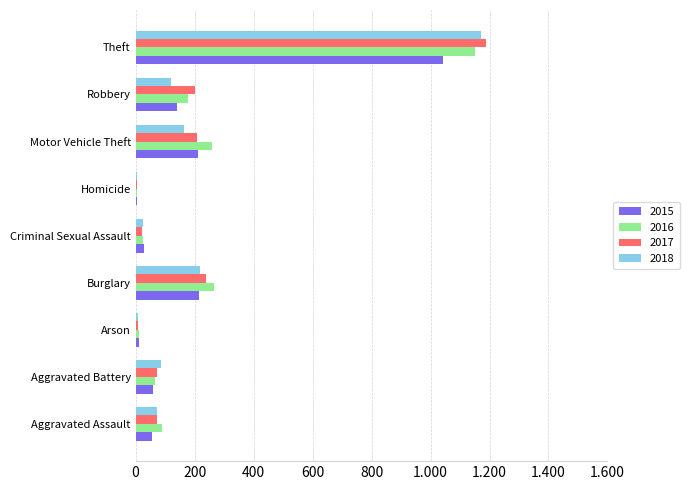

What is the label of the 4th bar from the left?

Burglary